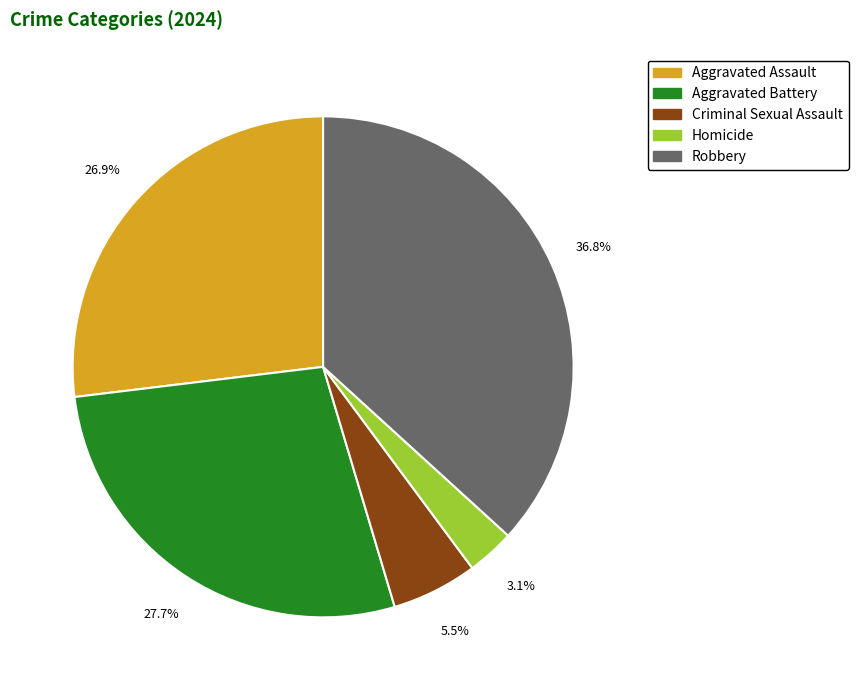

The Robbery slice represents 37% of the pie. True or false?

True